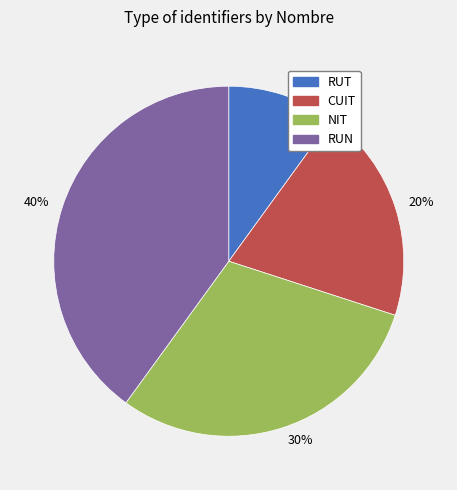

Which category has the smallest portion of the pie?

RUT